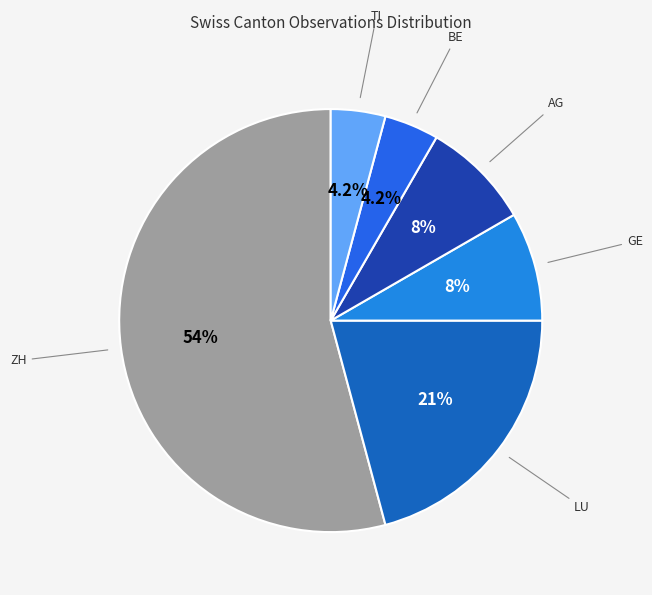

How many segments does this pie chart have?

6